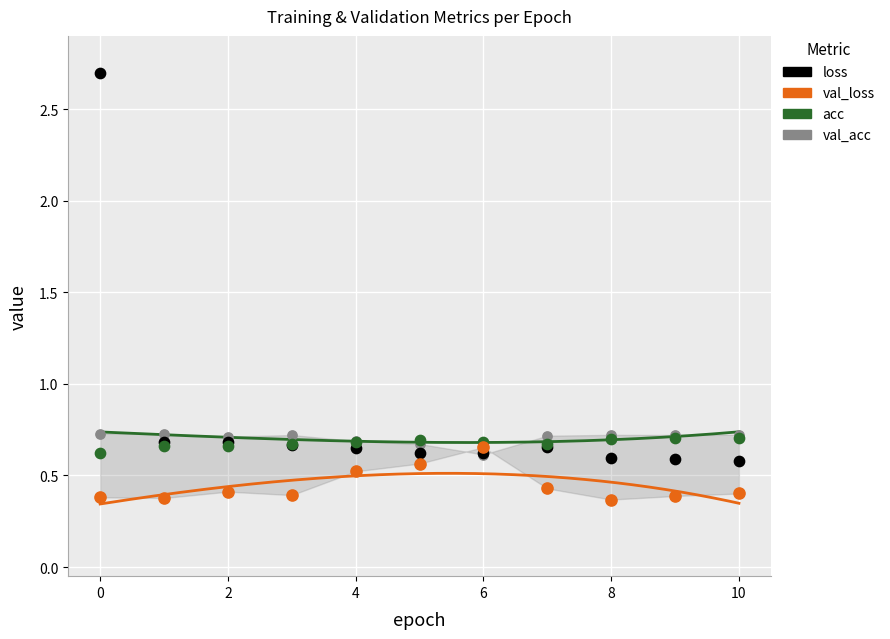

What are all the series names shown in the legend?

loss, val_loss, acc, val_acc